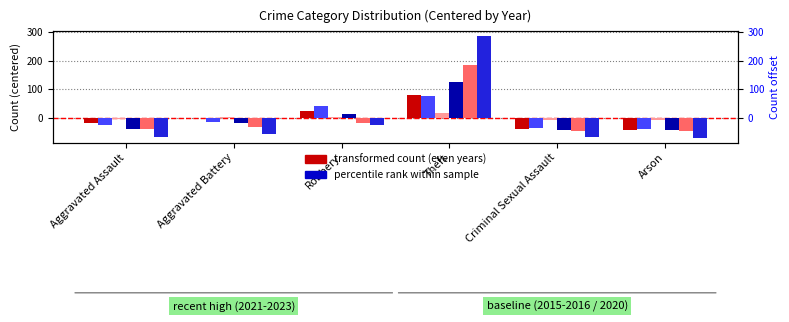

List the labels in order of 2024 value, largest first.

Theft, Robbery, Aggravated Battery, Aggravated Assault, Criminal Sexual Assault, Arson